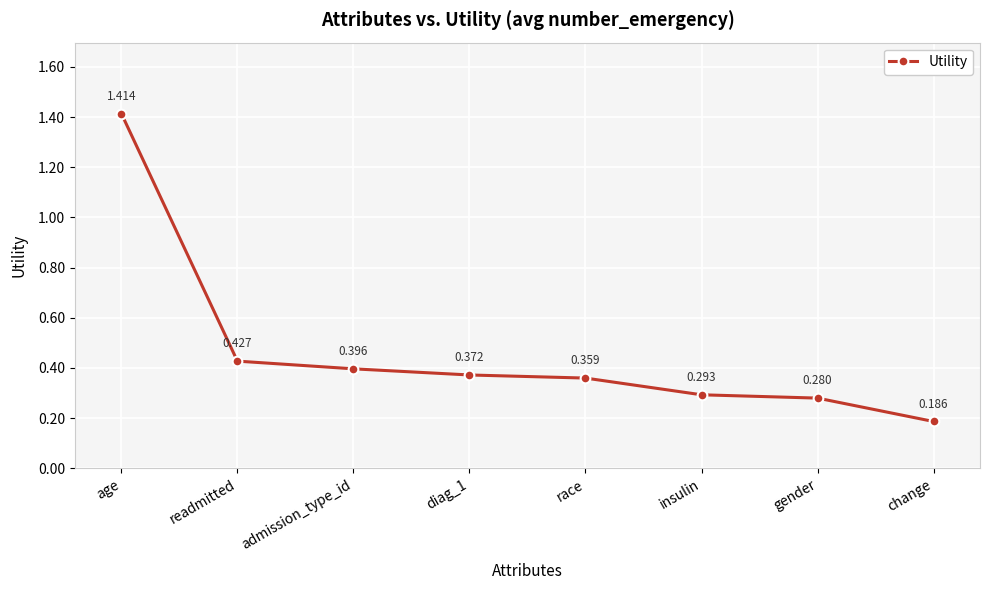

List the labels in order of value, largest first.

age, readmitted, admission_type_id, diag_1, race, insulin, gender, change